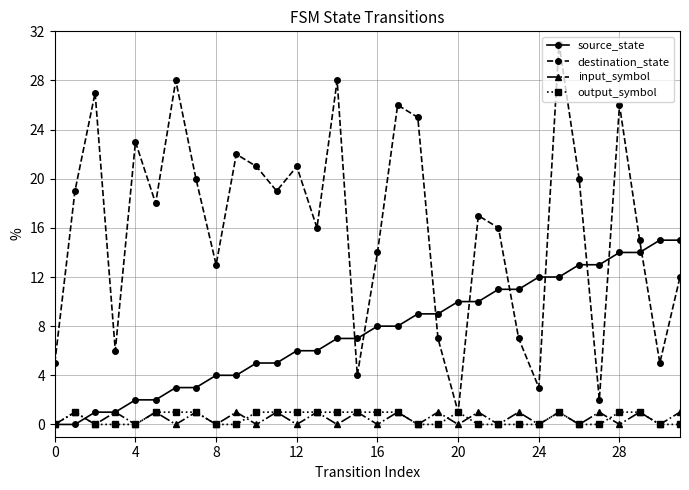

True or false: destination_state and source_state cross at least once.

True